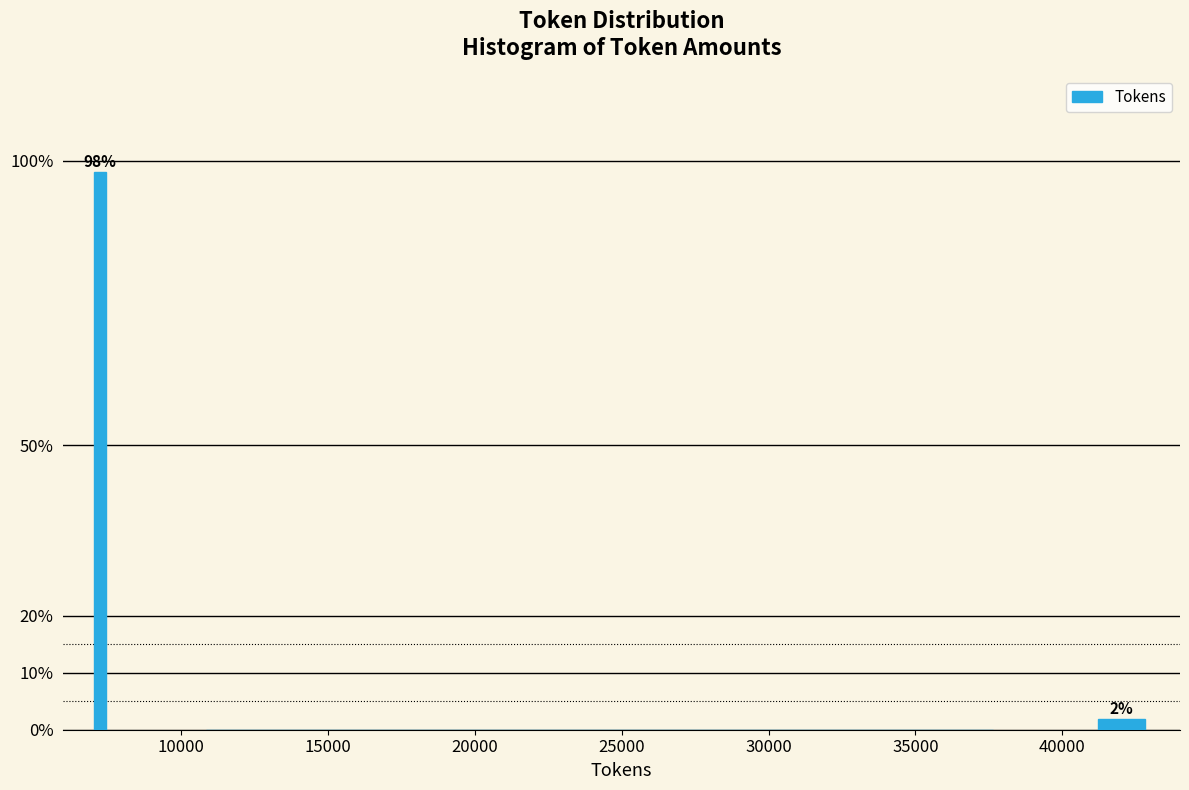

Around what value on the x-axis is the tallest bar? Give the approximate position of its centre, as read against the axis.

7500